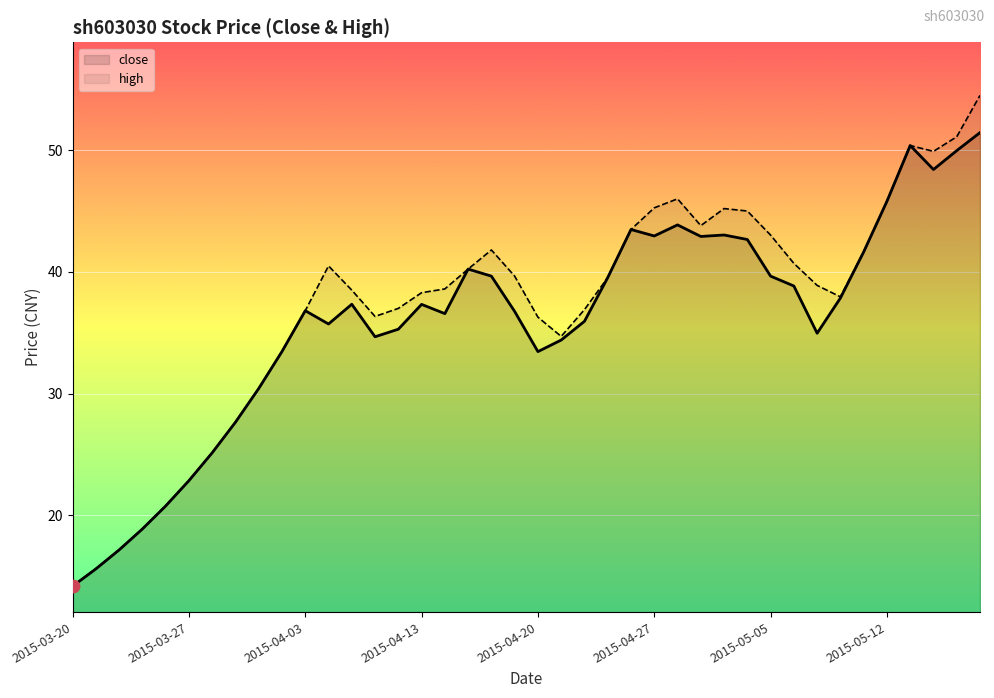

At which category is the sum across all series the highest?

39